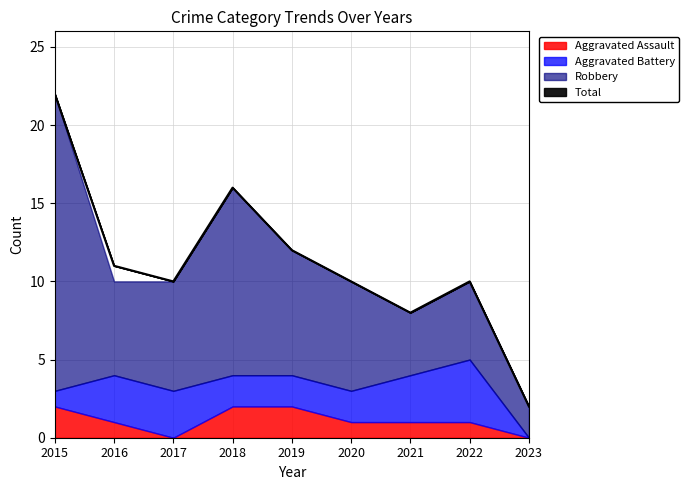

Does the chart have visible grid lines?

Yes